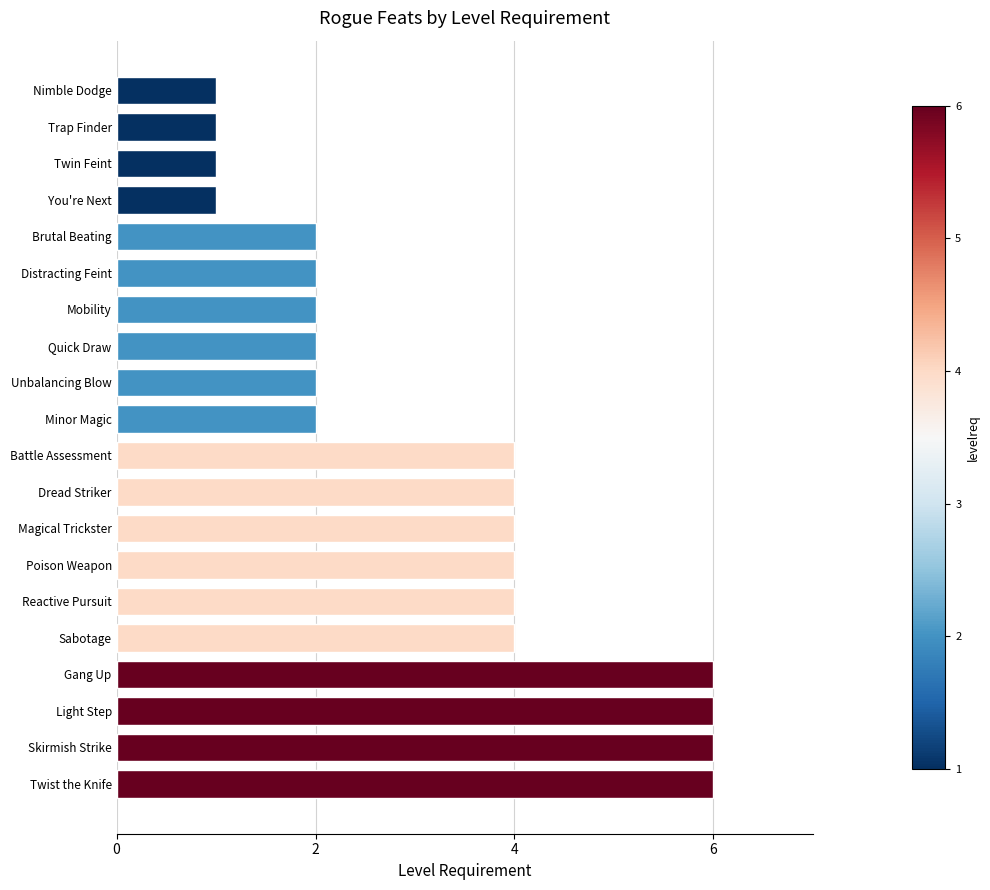

What is the label of the 4th bar from the top?

You're Next